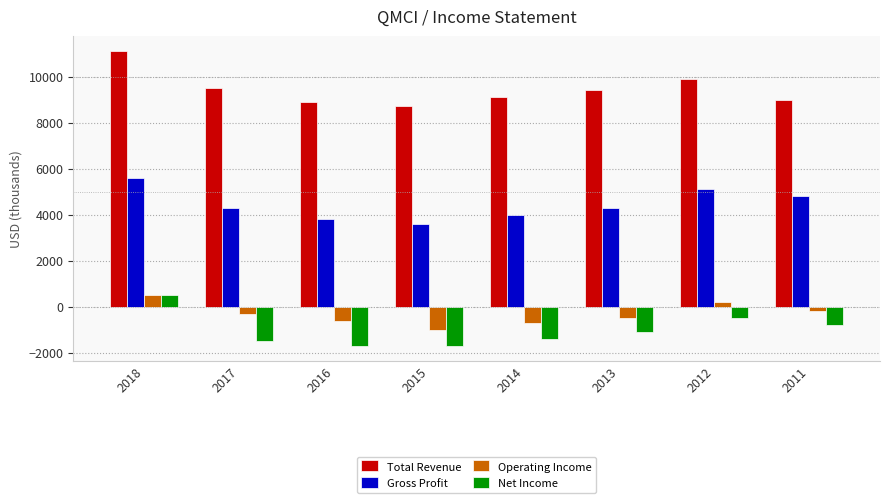

What is the minimum value shown in the chart?

-1700